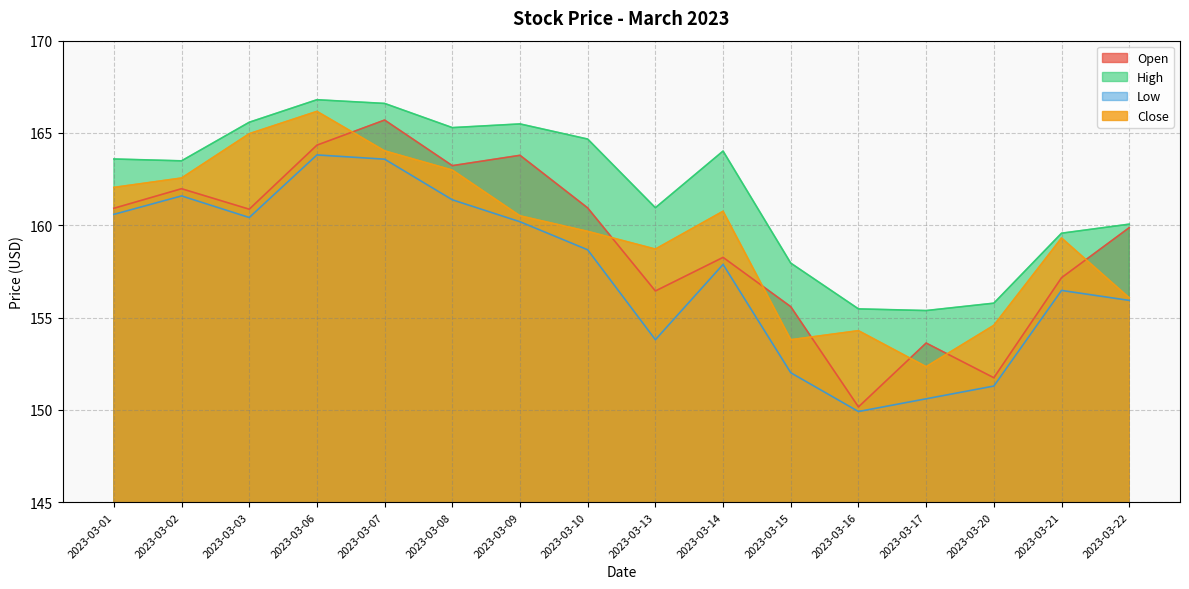

List the series in order of their peak value, highest first.

High, Close, Open, Low